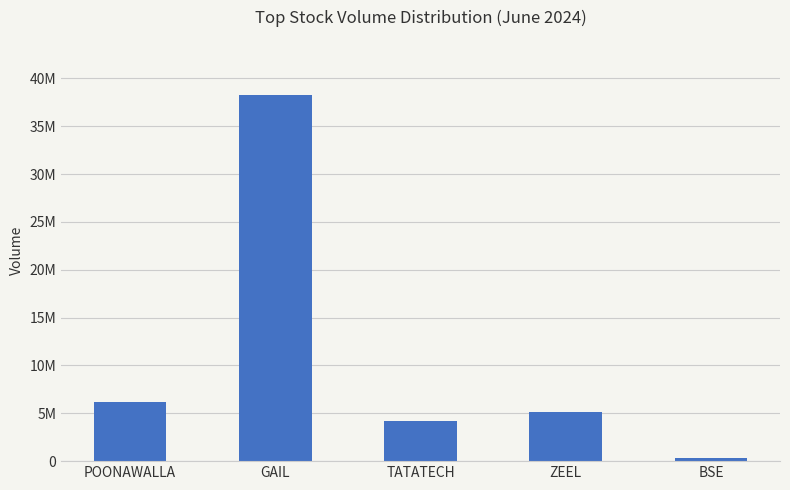

Approximately how many times larger is the value at BSE compared to TATATECH?

0.1